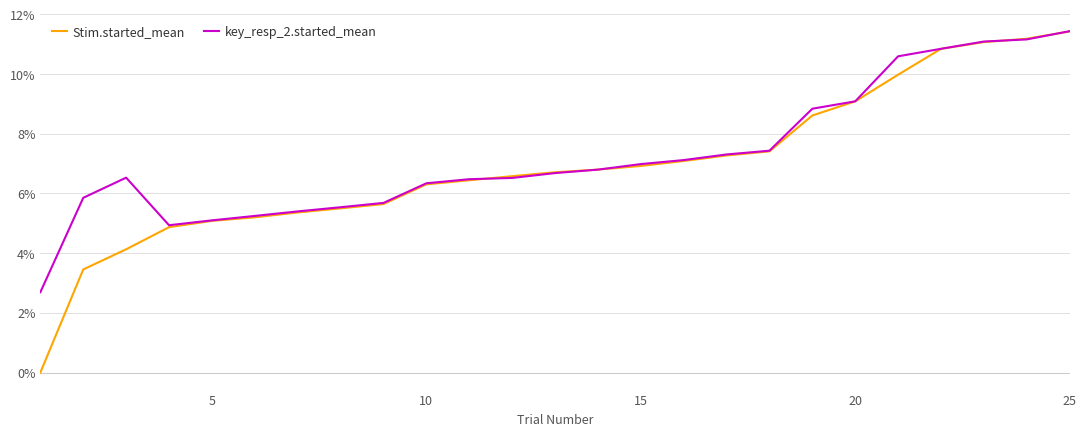

What is the lowest value of the key_resp_2.started_mean series?

2.7